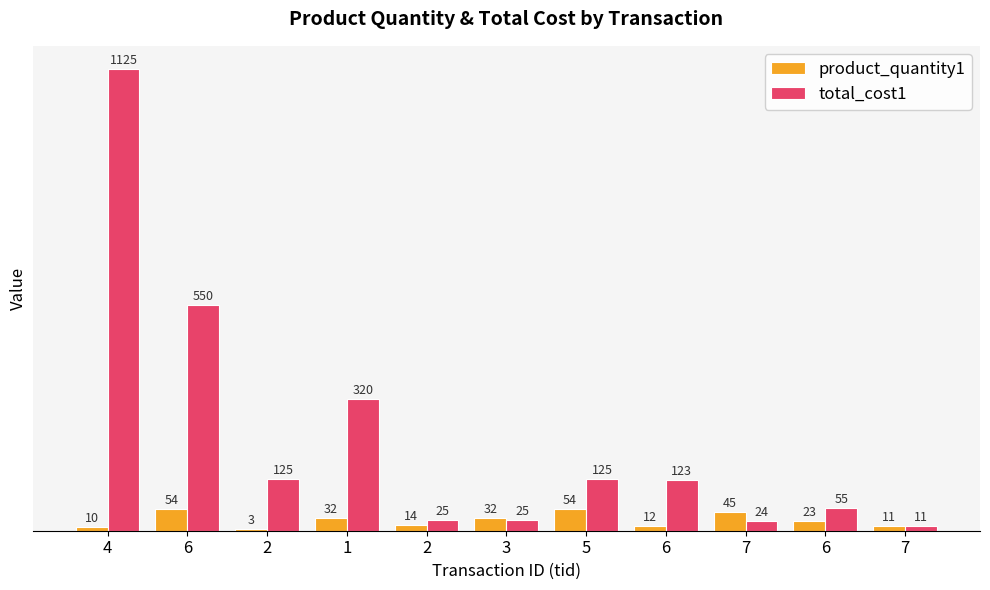

Reading right to left, transcribe all the data shown in this chart.

product_quantity1: 7=11	6=23	7=45	6=12	5=54	3=32	2=14	1=32	2=3	6=54	4=10
total_cost1: 7=11	6=55	7=24	6=123	5=125	3=25	2=25	1=320	2=125	6=550	4=1125